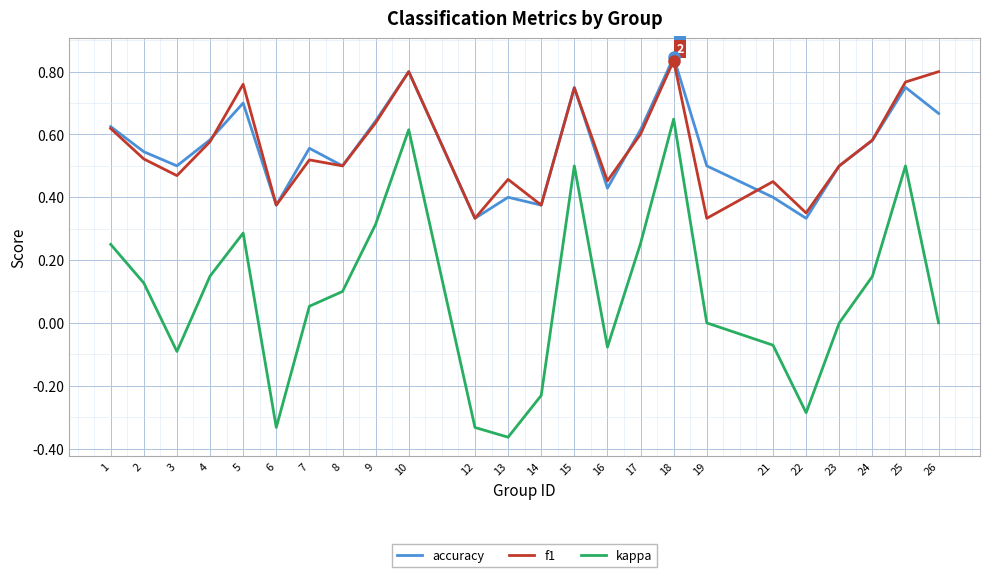

Between 12 and 25, which series saw the biggest shift?

kappa